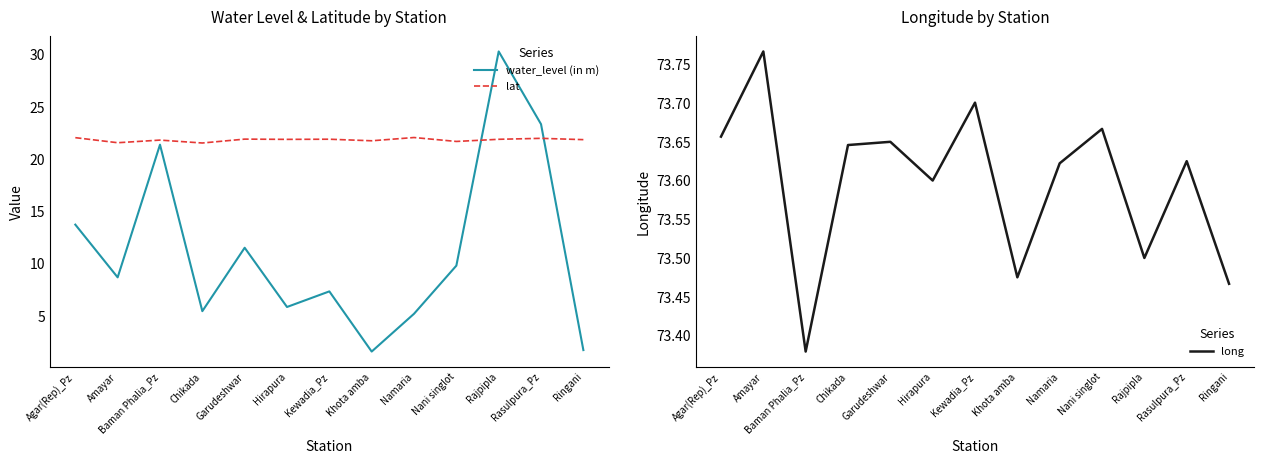

Which category has the highest value in the water_level (in m) series?

Rajpipla